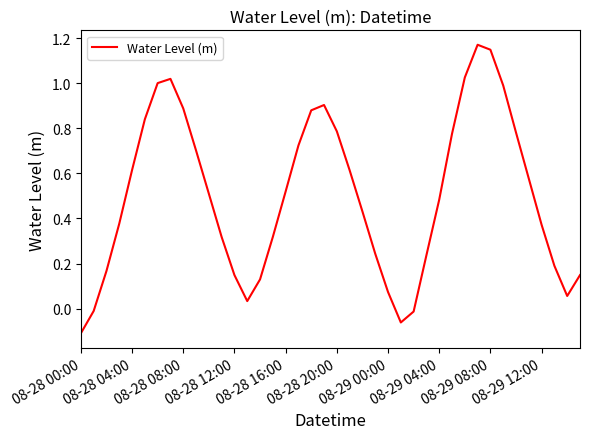

At which category does the chart reach its minimum across all series?

08-28 00:00